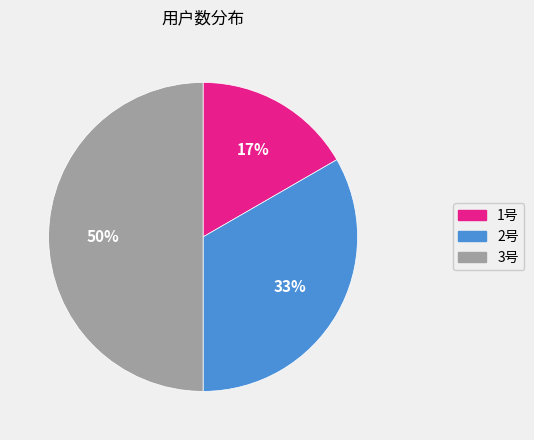

Is it true that 2号 is 43% of the pie?

False